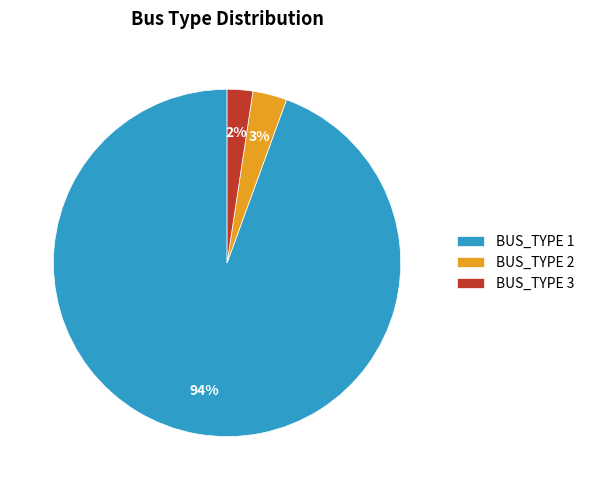

True or false: BUS_TYPE 3 accounts for 12% of the total.

False